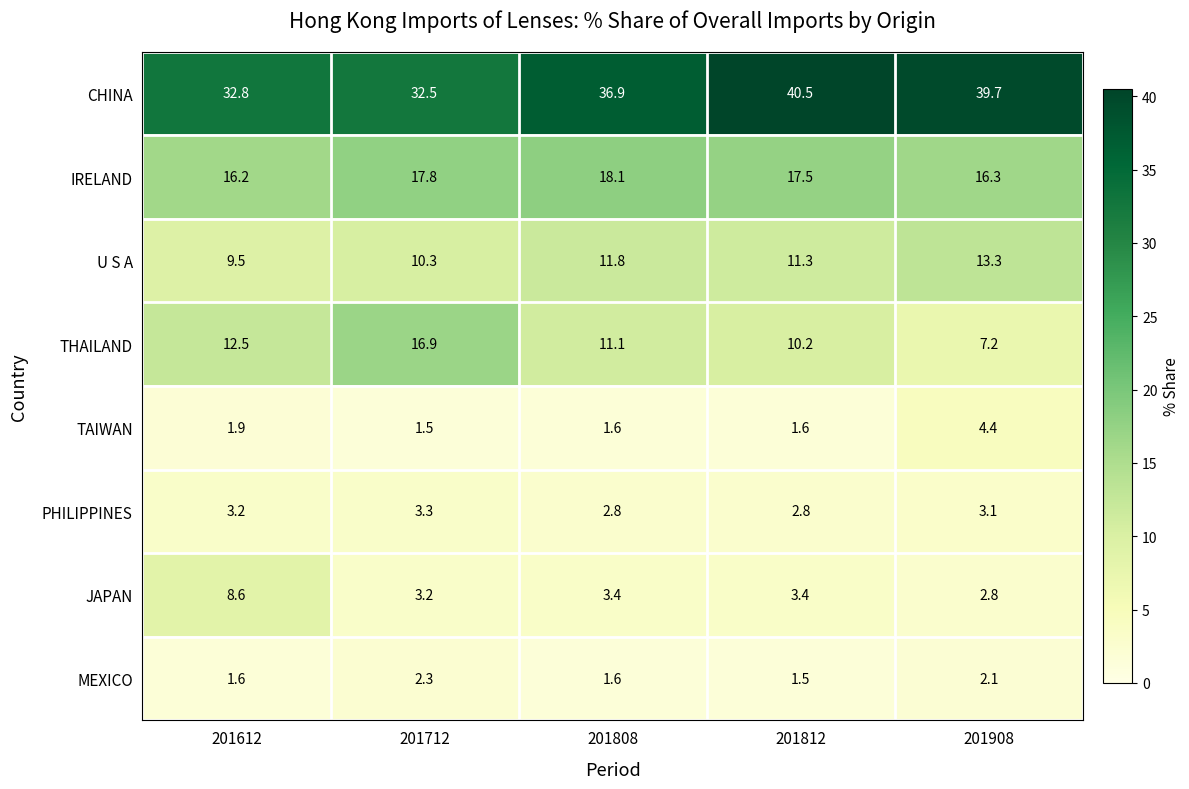

Is it true that TAIWAN equals 0.4 at 201712?

False